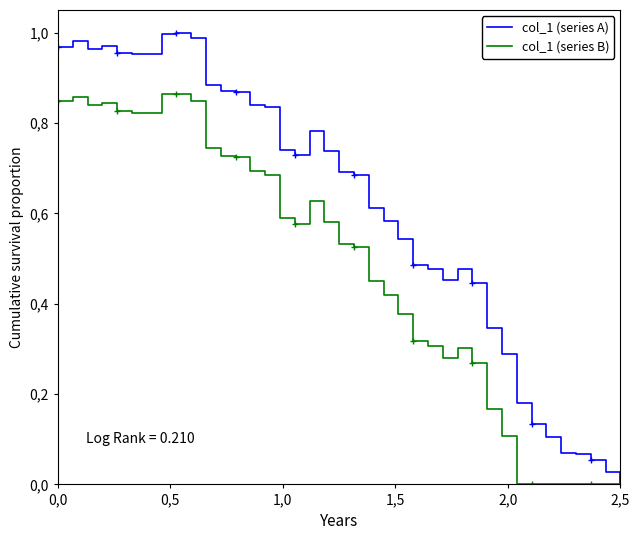

List the series in order of their overall mean, highest first.

col_1 (series A), col_1 (series B)